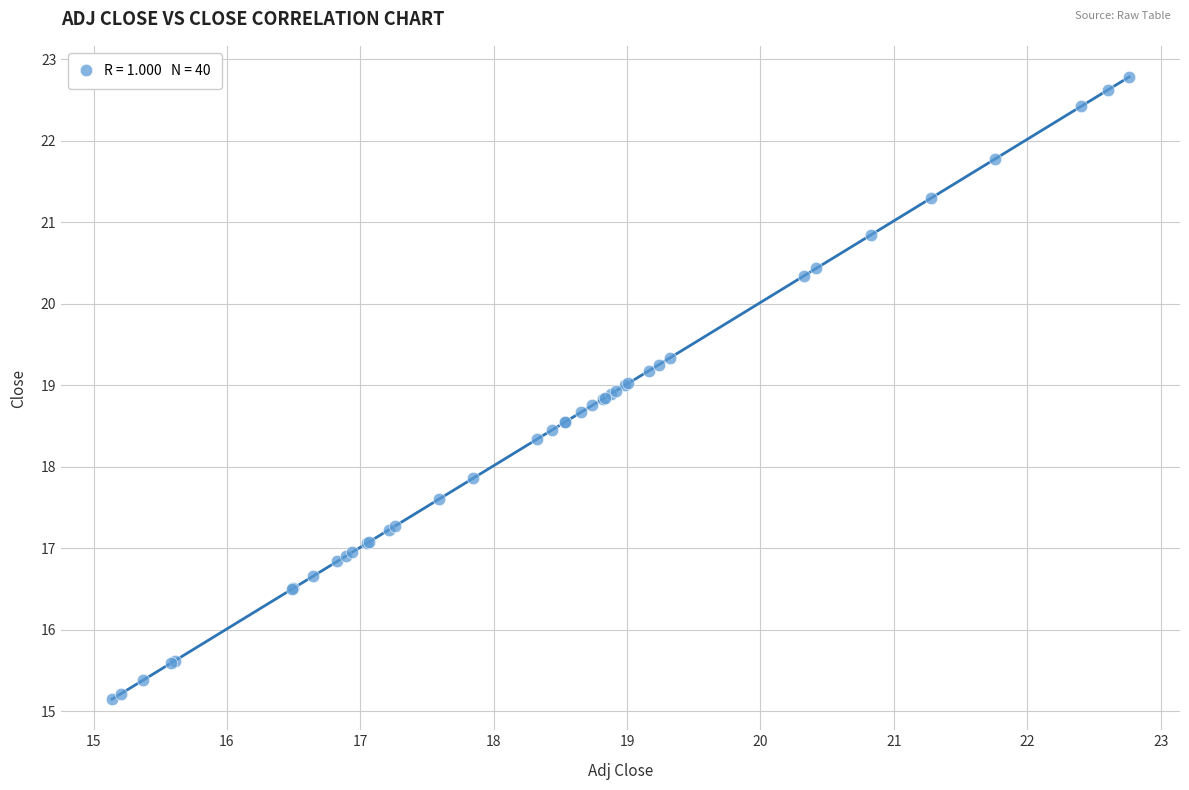

What Y value in the scatter plot is closest to 18?

17.9